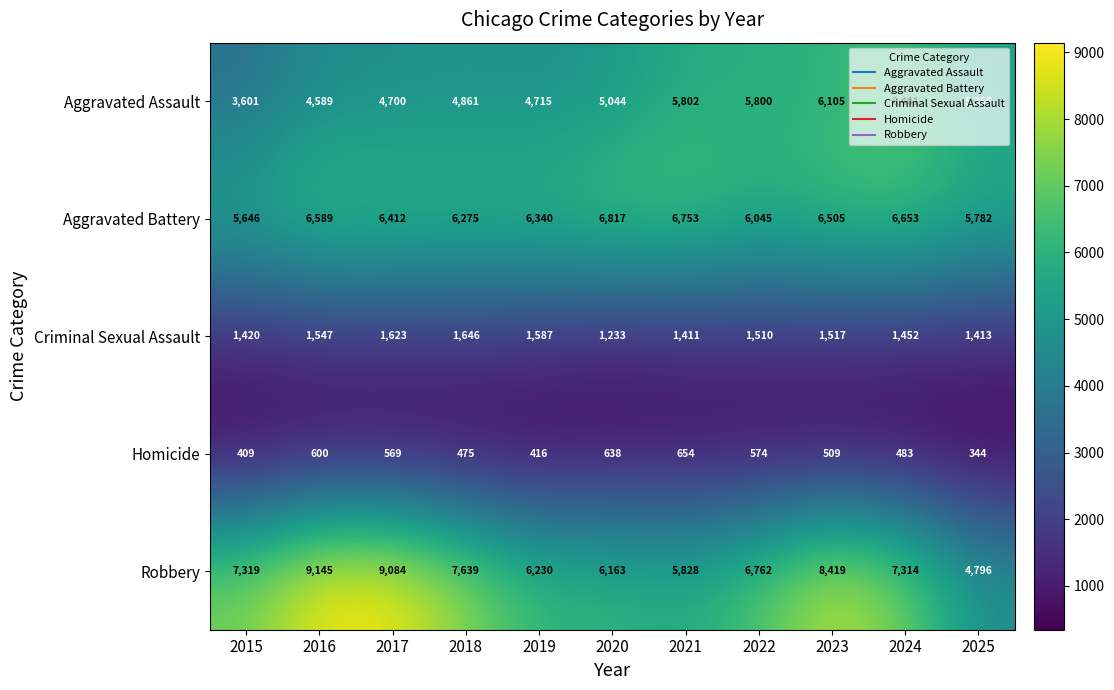

What is the average value of the Aggravated Assault series?

5185